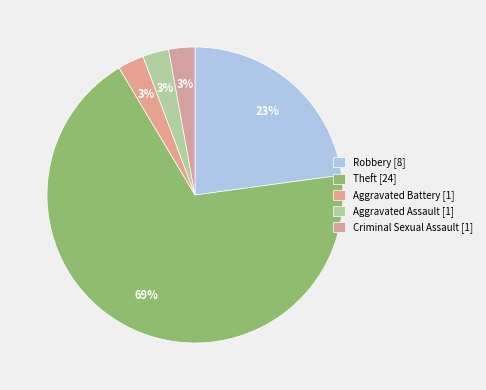

Count the number of slices in the pie.

5